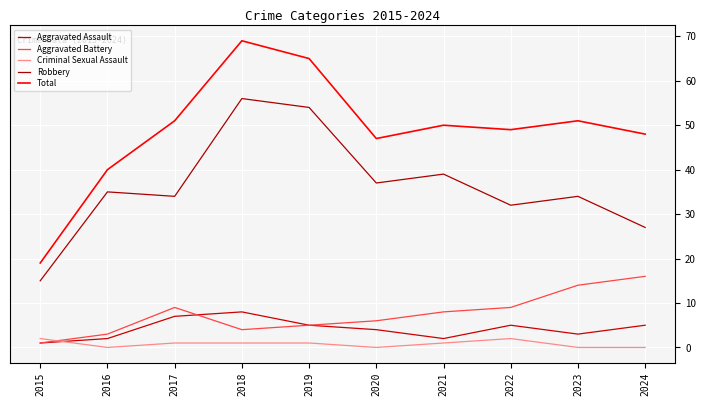

True or false: Aggravated Assault and Robbery intersect in this chart.

False